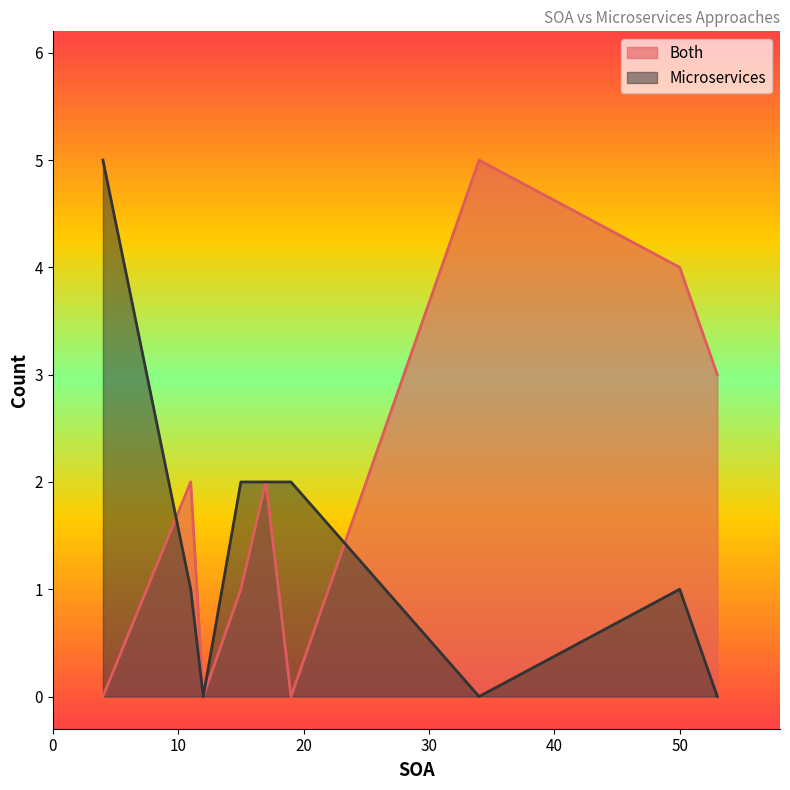

Which series has the largest total across all categories?

Both